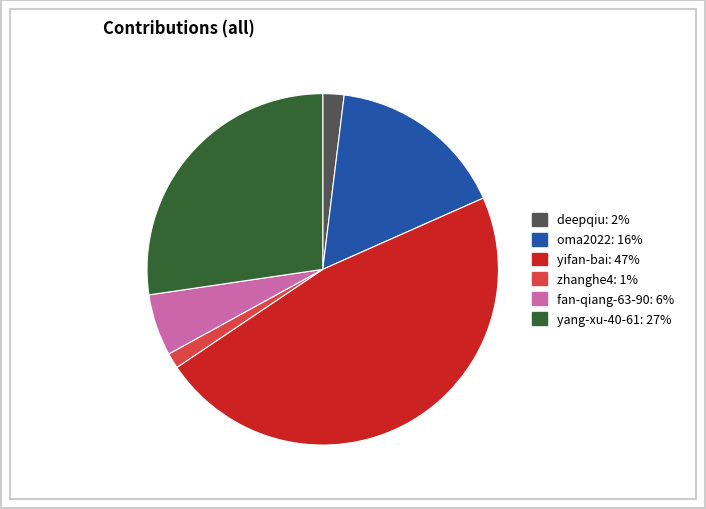

Rank the categories by value from highest to lowest.

yifan-bai, yang-xu-40-61, oma2022, fan-qiang-63-90, deepqiu, zhanghe4